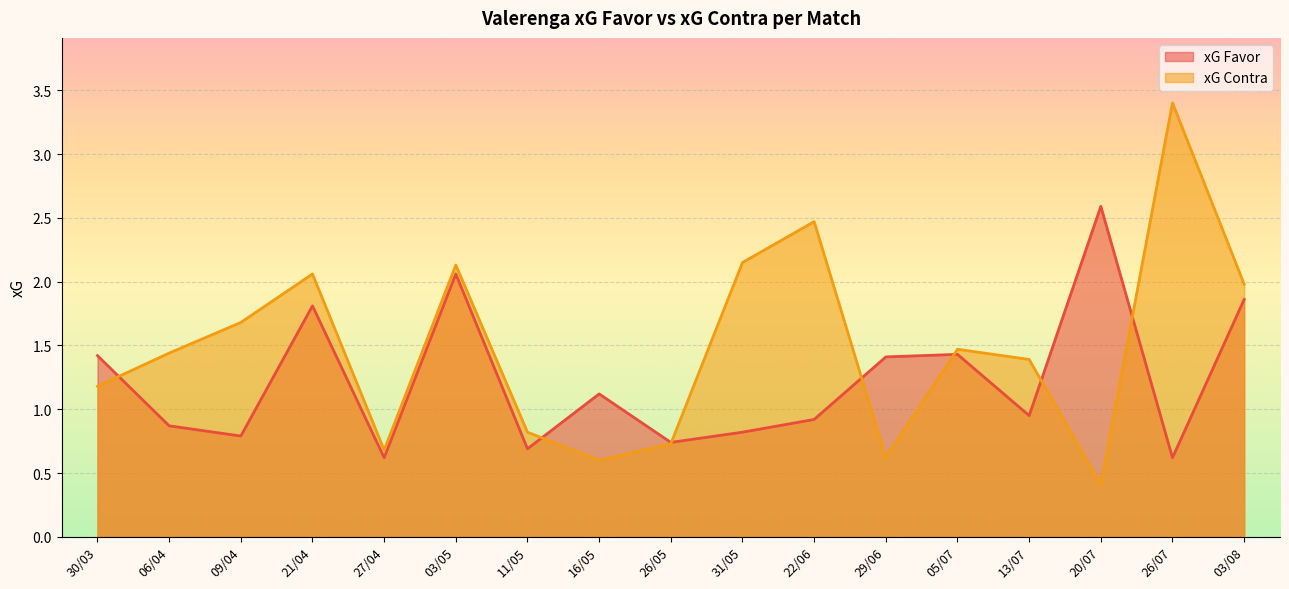

True or false: xG Contra and xG Favor cross at least once.

True